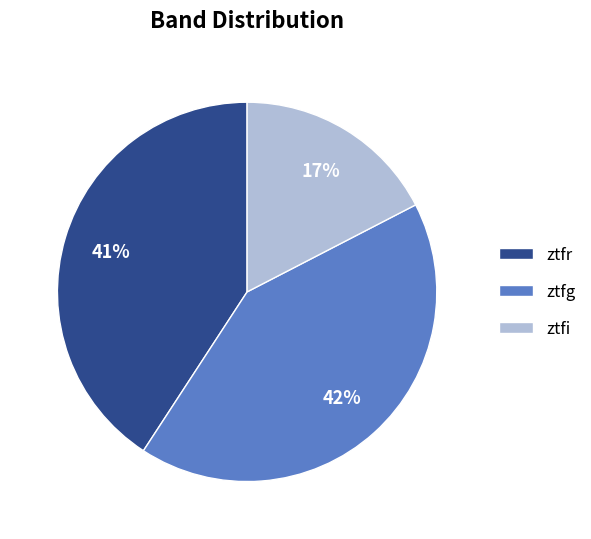

What is the ratio of the value at ztfg to the value at ztfr?

1.0